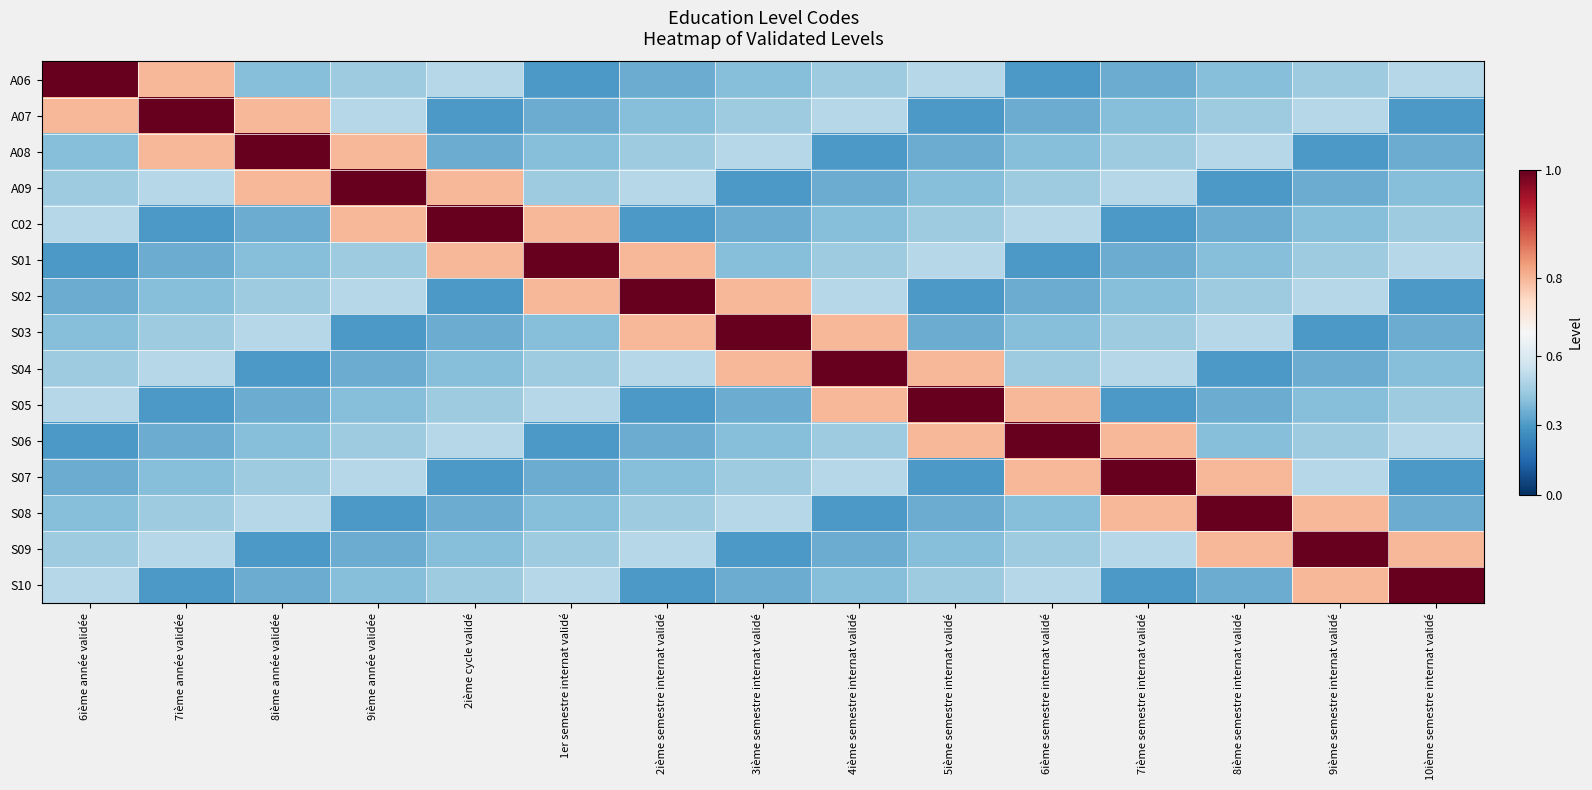

Reading left to right, transcribe all the data shown in this chart.

A06: 6ième année validée=1.0	7ième année validée=0.8	8ième année validée=0.4	9ième année validée=0.5	2ième cycle validé=0.5	1er semestre internat validé=0.3	2ième semestre internat validé=0.3	3ième semestre internat validé=0.4	4ième semestre internat validé=0.5	5ième semestre internat validé=0.5	6ième semestre internat validé=0.3	7ième semestre internat validé=0.3	8ième semestre internat validé=0.4	9ième semestre internat validé=0.5	10ième semestre internat validé=0.5
A07: 6ième année validée=0.8	7ième année validée=1.0	8ième année validée=0.8	9ième année validée=0.5	2ième cycle validé=0.3	1er semestre internat validé=0.3	2ième semestre internat validé=0.4	3ième semestre internat validé=0.5	4ième semestre internat validé=0.5	5ième semestre internat validé=0.3	6ième semestre internat validé=0.3	7ième semestre internat validé=0.4	8ième semestre internat validé=0.5	9ième semestre internat validé=0.5	10ième semestre internat validé=0.3
A08: 6ième année validée=0.4	7ième année validée=0.8	8ième année validée=1.0	9ième année validée=0.8	2ième cycle validé=0.3	1er semestre internat validé=0.4	2ième semestre internat validé=0.5	3ième semestre internat validé=0.5	4ième semestre internat validé=0.3	5ième semestre internat validé=0.3	6ième semestre internat validé=0.4	7ième semestre internat validé=0.5	8ième semestre internat validé=0.5	9ième semestre internat validé=0.3	10ième semestre internat validé=0.3
A09: 6ième année validée=0.5	7ième année validée=0.5	8ième année validée=0.8	9ième année validée=1.0	2ième cycle validé=0.8	1er semestre internat validé=0.5	2ième semestre internat validé=0.5	3ième semestre internat validé=0.3	4ième semestre internat validé=0.3	5ième semestre internat validé=0.4	6ième semestre internat validé=0.5	7ième semestre internat validé=0.5	8ième semestre internat validé=0.3	9ième semestre internat validé=0.3	10ième semestre internat validé=0.4
C02: 6ième année validée=0.5	7ième année validée=0.3	8ième année validée=0.3	9ième année validée=0.8	2ième cycle validé=1.0	1er semestre internat validé=0.8	2ième semestre internat validé=0.3	3ième semestre internat validé=0.3	4ième semestre internat validé=0.4	5ième semestre internat validé=0.5	6ième semestre internat validé=0.5	7ième semestre internat validé=0.3	8ième semestre internat validé=0.3	9ième semestre internat validé=0.4	10ième semestre internat validé=0.5
S01: 6ième année validée=0.3	7ième année validée=0.3	8ième année validée=0.4	9ième année validée=0.5	2ième cycle validé=0.8	1er semestre internat validé=1.0	2ième semestre internat validé=0.8	3ième semestre internat validé=0.4	4ième semestre internat validé=0.5	5ième semestre internat validé=0.5	6ième semestre internat validé=0.3	7ième semestre internat validé=0.3	8ième semestre internat validé=0.4	9ième semestre internat validé=0.5	10ième semestre internat validé=0.5
S02: 6ième année validée=0.3	7ième année validée=0.4	8ième année validée=0.5	9ième année validée=0.5	2ième cycle validé=0.3	1er semestre internat validé=0.8	2ième semestre internat validé=1.0	3ième semestre internat validé=0.8	4ième semestre internat validé=0.5	5ième semestre internat validé=0.3	6ième semestre internat validé=0.3	7ième semestre internat validé=0.4	8ième semestre internat validé=0.5	9ième semestre internat validé=0.5	10ième semestre internat validé=0.3
S03: 6ième année validée=0.4	7ième année validée=0.5	8ième année validée=0.5	9ième année validée=0.3	2ième cycle validé=0.3	1er semestre internat validé=0.4	2ième semestre internat validé=0.8	3ième semestre internat validé=1.0	4ième semestre internat validé=0.8	5ième semestre internat validé=0.3	6ième semestre internat validé=0.4	7ième semestre internat validé=0.5	8ième semestre internat validé=0.5	9ième semestre internat validé=0.3	10ième semestre internat validé=0.3
S04: 6ième année validée=0.5	7ième année validée=0.5	8ième année validée=0.3	9ième année validée=0.3	2ième cycle validé=0.4	1er semestre internat validé=0.5	2ième semestre internat validé=0.5	3ième semestre internat validé=0.8	4ième semestre internat validé=1.0	5ième semestre internat validé=0.8	6ième semestre internat validé=0.5	7ième semestre internat validé=0.5	8ième semestre internat validé=0.3	9ième semestre internat validé=0.3	10ième semestre internat validé=0.4
S05: 6ième année validée=0.5	7ième année validée=0.3	8ième année validée=0.3	9ième année validée=0.4	2ième cycle validé=0.5	1er semestre internat validé=0.5	2ième semestre internat validé=0.3	3ième semestre internat validé=0.3	4ième semestre internat validé=0.8	5ième semestre internat validé=1.0	6ième semestre internat validé=0.8	7ième semestre internat validé=0.3	8ième semestre internat validé=0.3	9ième semestre internat validé=0.4	10ième semestre internat validé=0.5
S06: 6ième année validée=0.3	7ième année validée=0.3	8ième année validée=0.4	9ième année validée=0.5	2ième cycle validé=0.5	1er semestre internat validé=0.3	2ième semestre internat validé=0.3	3ième semestre internat validé=0.4	4ième semestre internat validé=0.5	5ième semestre internat validé=0.8	6ième semestre internat validé=1.0	7ième semestre internat validé=0.8	8ième semestre internat validé=0.4	9ième semestre internat validé=0.5	10ième semestre internat validé=0.5
S07: 6ième année validée=0.3	7ième année validée=0.4	8ième année validée=0.5	9ième année validée=0.5	2ième cycle validé=0.3	1er semestre internat validé=0.3	2ième semestre internat validé=0.4	3ième semestre internat validé=0.5	4ième semestre internat validé=0.5	5ième semestre internat validé=0.3	6ième semestre internat validé=0.8	7ième semestre internat validé=1.0	8ième semestre internat validé=0.8	9ième semestre internat validé=0.5	10ième semestre internat validé=0.3
S08: 6ième année validée=0.4	7ième année validée=0.5	8ième année validée=0.5	9ième année validée=0.3	2ième cycle validé=0.3	1er semestre internat validé=0.4	2ième semestre internat validé=0.5	3ième semestre internat validé=0.5	4ième semestre internat validé=0.3	5ième semestre internat validé=0.3	6ième semestre internat validé=0.4	7ième semestre internat validé=0.8	8ième semestre internat validé=1.0	9ième semestre internat validé=0.8	10ième semestre internat validé=0.3
S09: 6ième année validée=0.5	7ième année validée=0.5	8ième année validée=0.3	9ième année validée=0.3	2ième cycle validé=0.4	1er semestre internat validé=0.5	2ième semestre internat validé=0.5	3ième semestre internat validé=0.3	4ième semestre internat validé=0.3	5ième semestre internat validé=0.4	6ième semestre internat validé=0.5	7ième semestre internat validé=0.5	8ième semestre internat validé=0.8	9ième semestre internat validé=1.0	10ième semestre internat validé=0.8
S10: 6ième année validée=0.5	7ième année validée=0.3	8ième année validée=0.3	9ième année validée=0.4	2ième cycle validé=0.5	1er semestre internat validé=0.5	2ième semestre internat validé=0.3	3ième semestre internat validé=0.3	4ième semestre internat validé=0.4	5ième semestre internat validé=0.5	6ième semestre internat validé=0.5	7ième semestre internat validé=0.3	8ième semestre internat validé=0.3	9ième semestre internat validé=0.8	10ième semestre internat validé=1.0